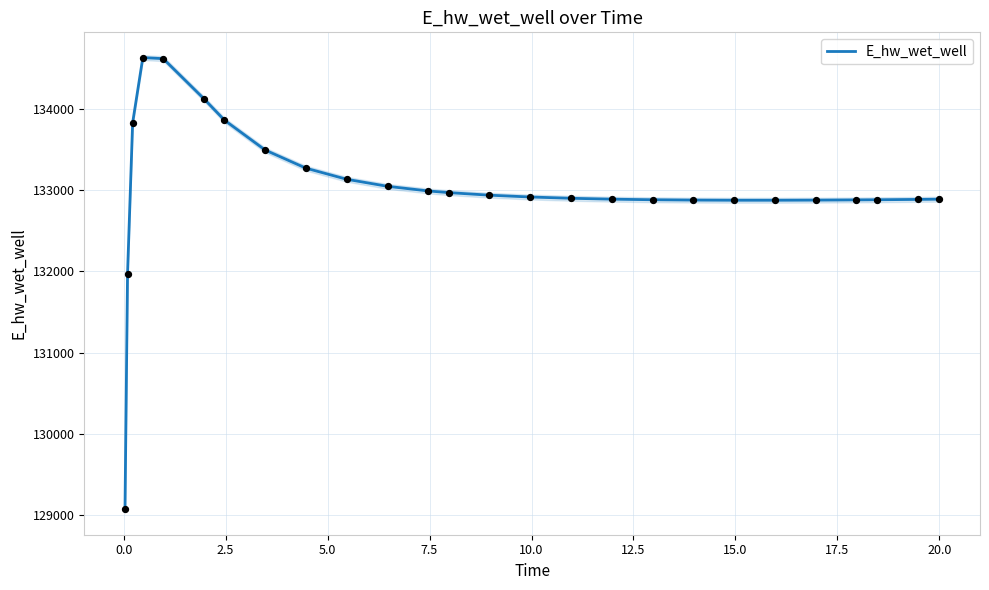

What is the maximum value for E_hw_wet_well?

134627.8